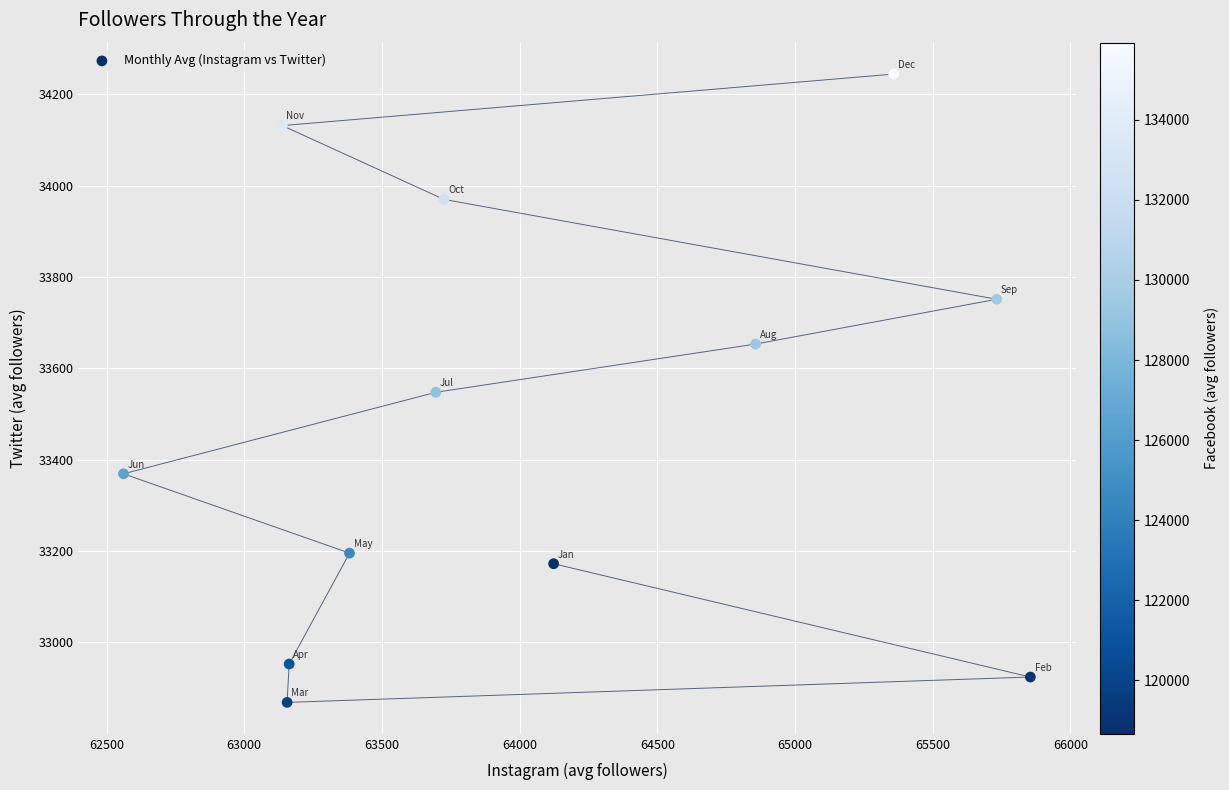

What is the range of Y values (max minus min)?

1375.8